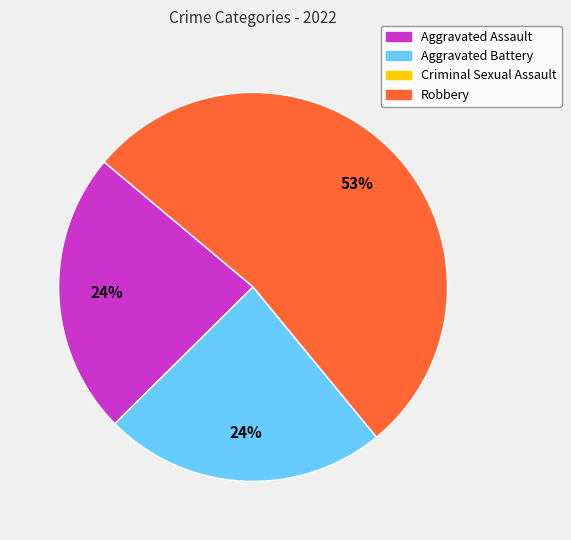

Count the number of slices in the pie.

3